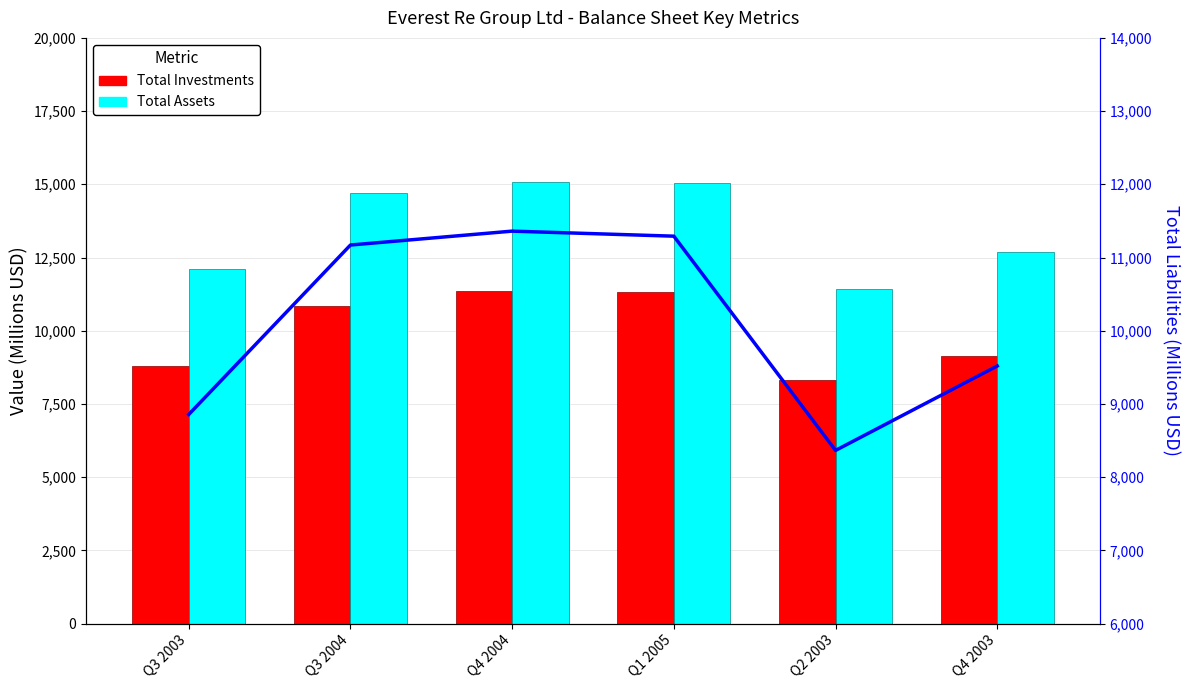

Are the bars horizontal?

No